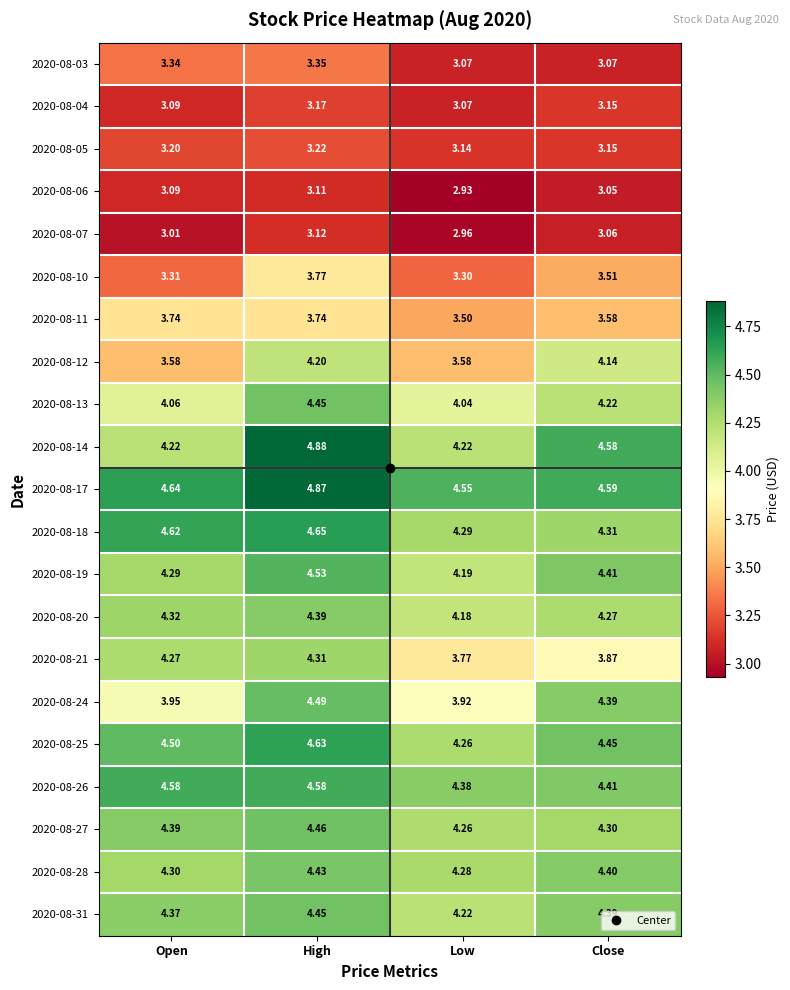

Which category has the highest value in the 2020-08-28 series?

High